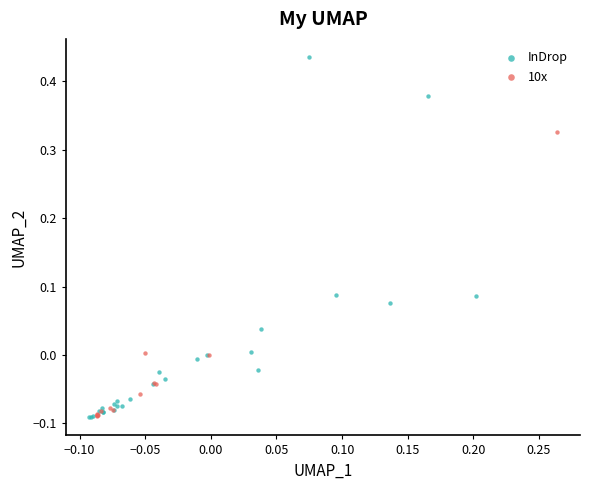

Which series contains the highest Y value?

InDrop